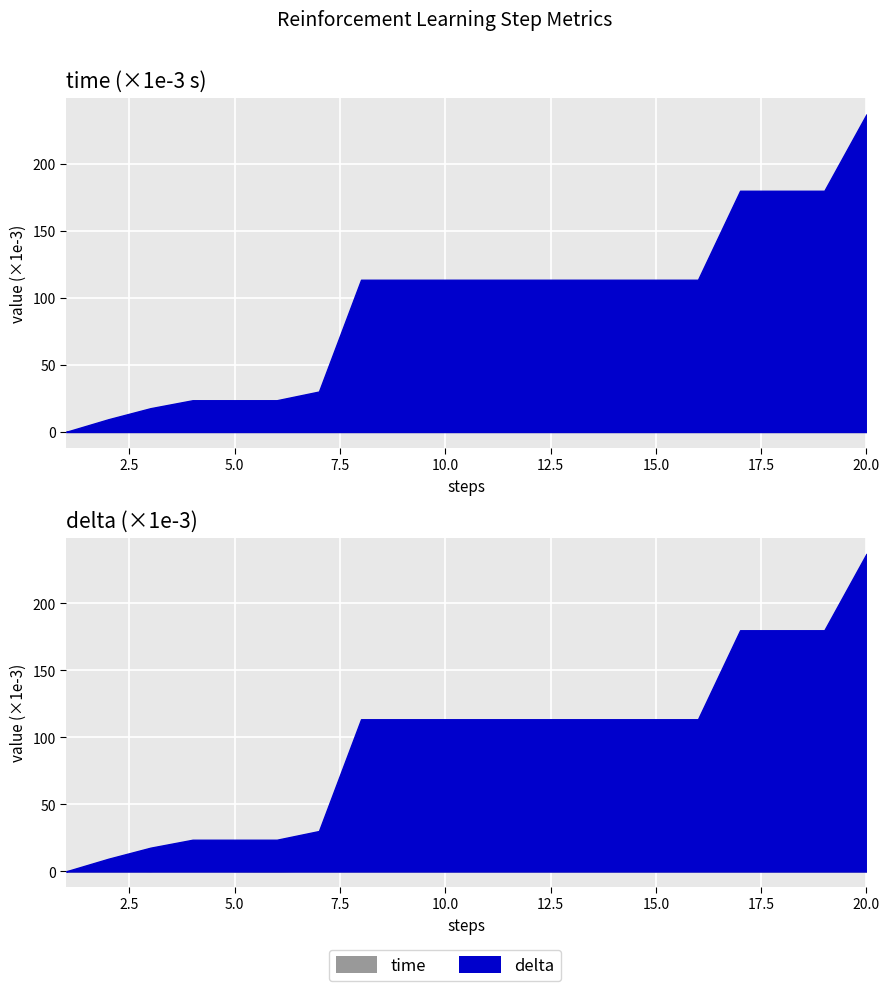

True or false: delta has more than 2 points higher than both neighbors.

False